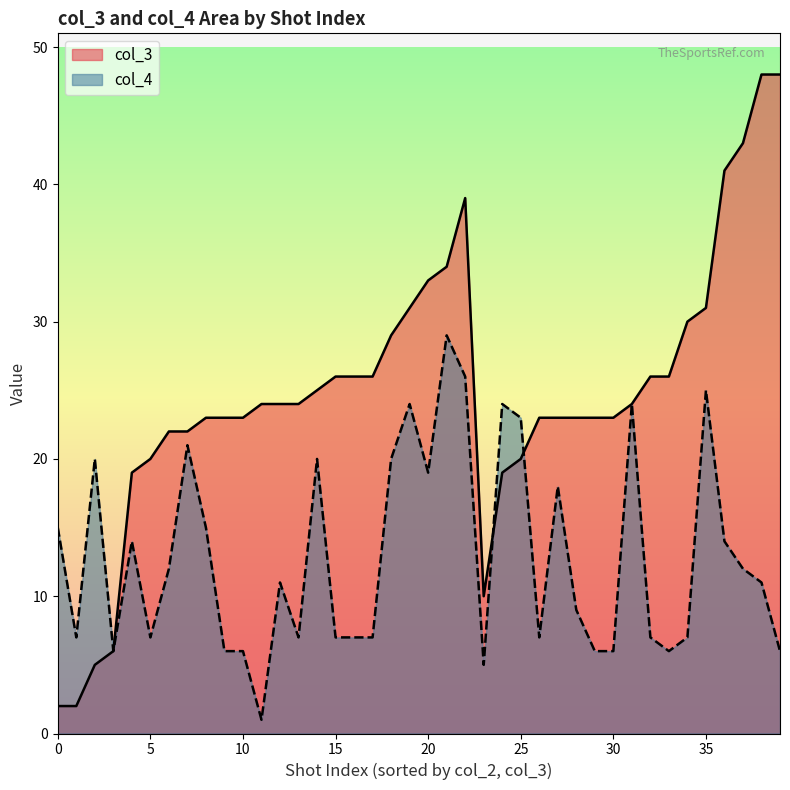

Rank the series by their average value, from highest to lowest.

col_3, col_4